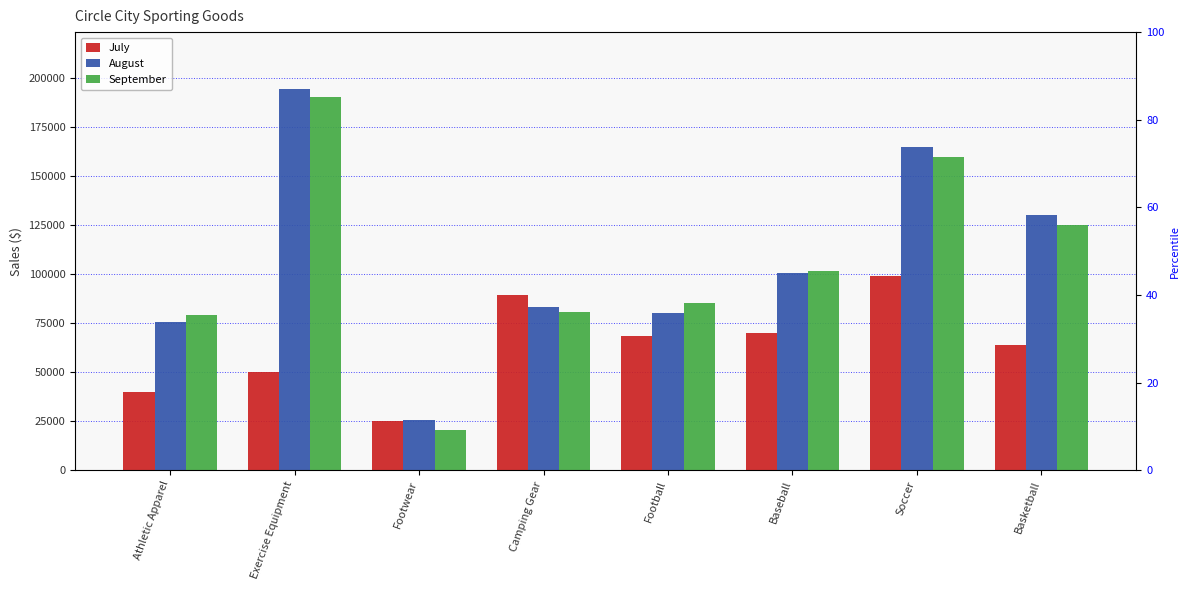

How many bars are there in total?

24